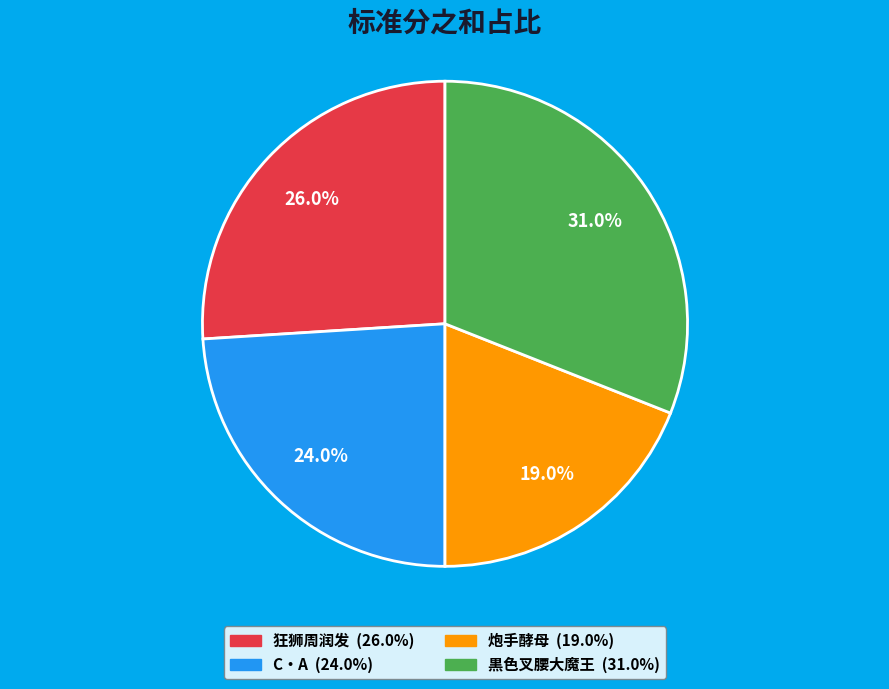

What is the smallest slice in the pie chart?

炮手酵母